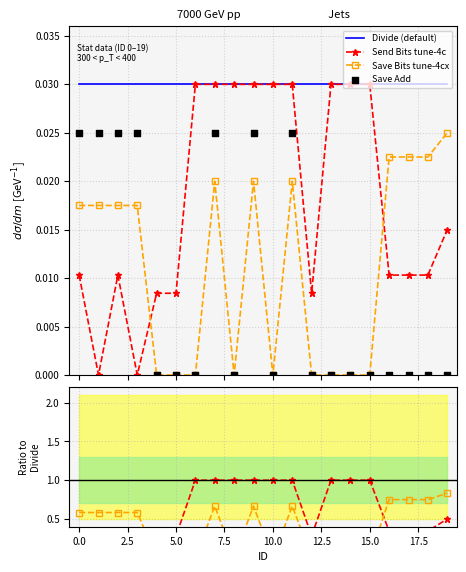

Which series reaches the minimum Y coordinate?

Send Bits tune-4c